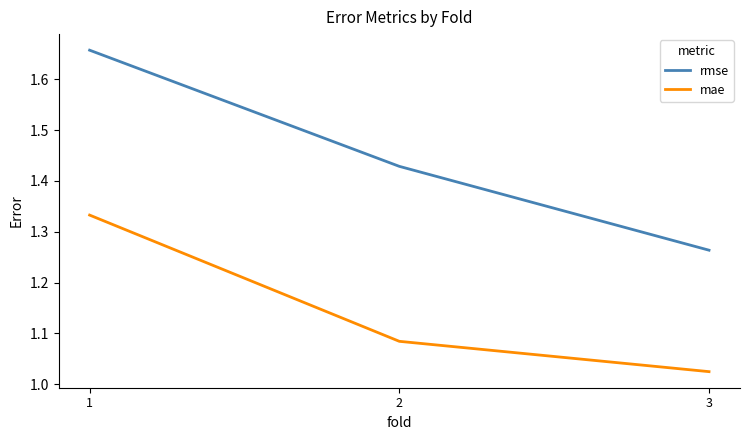

Which label corresponds to the largest value in the chart?

1